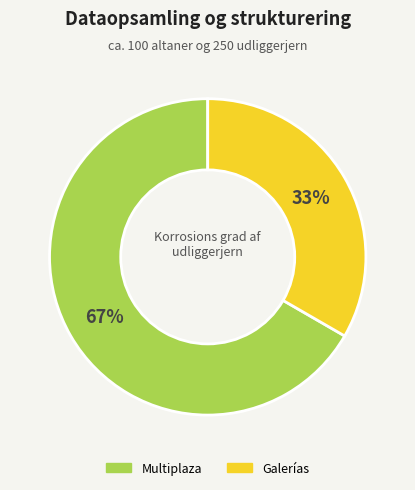

What is the largest slice in the pie chart?

Multiplaza